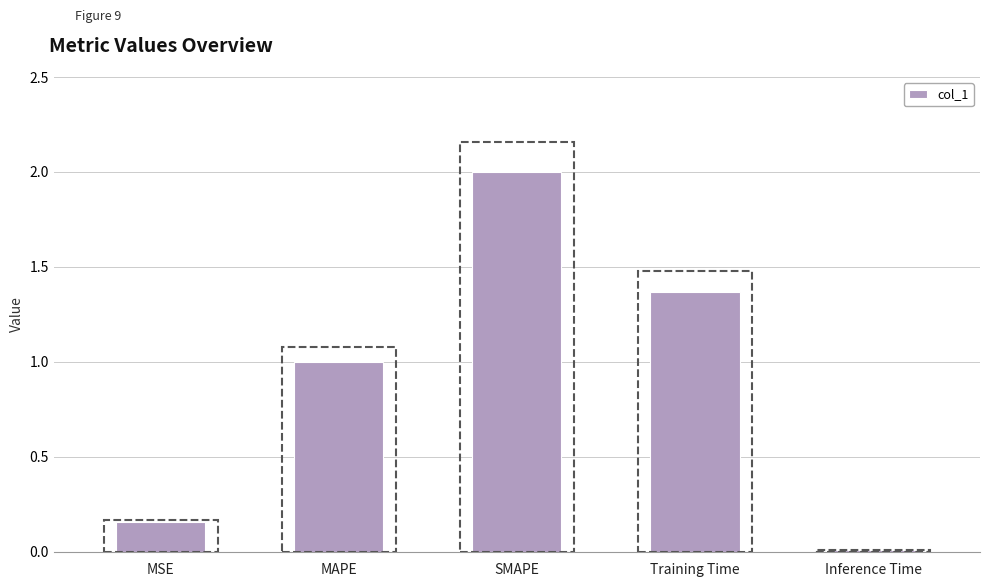

Rank the categories by value from highest to lowest.

SMAPE, Training Time, MAPE, MSE, Inference Time